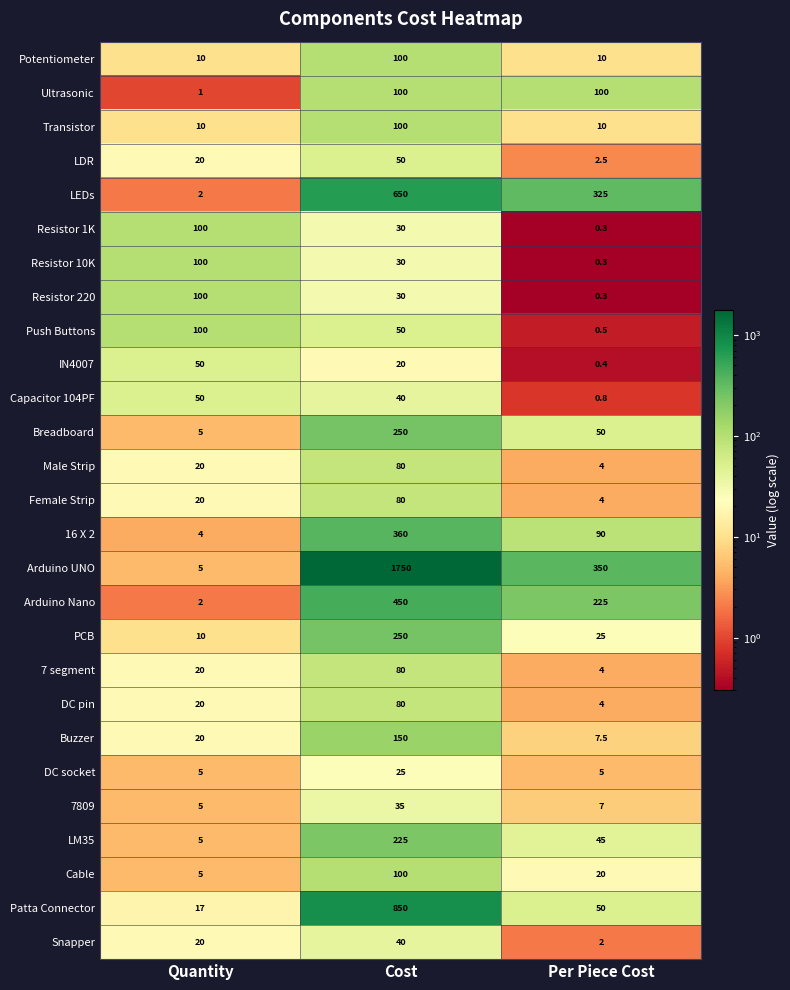

Count the number of categories in the chart.

3